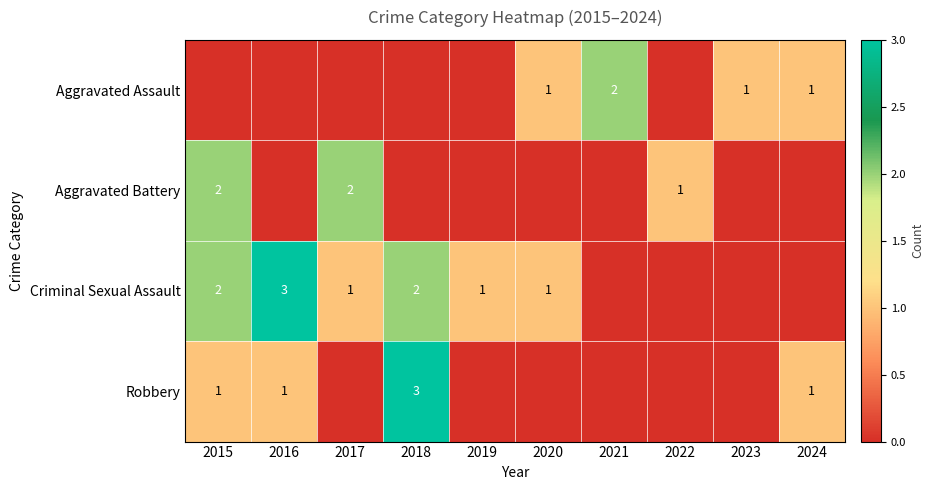

True or false: Criminal Sexual Assault has a value of 1 at 2016.

False